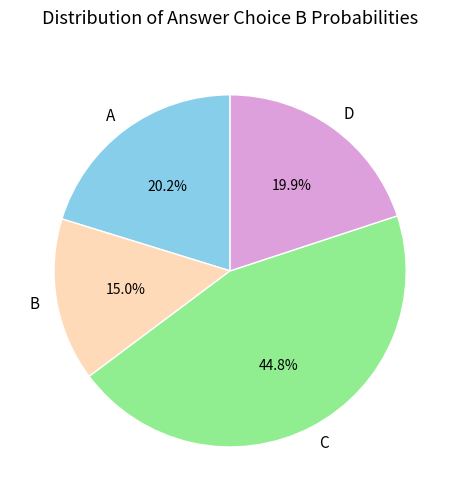

To the nearest percent, what portion does C represent?

45%